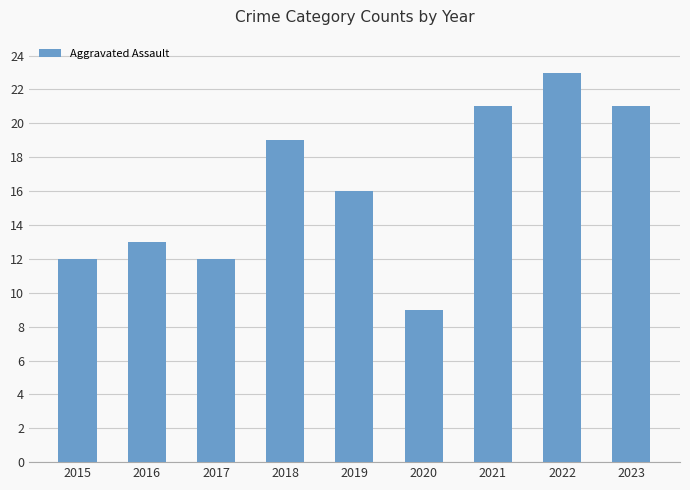

How many bars are there in total?

9